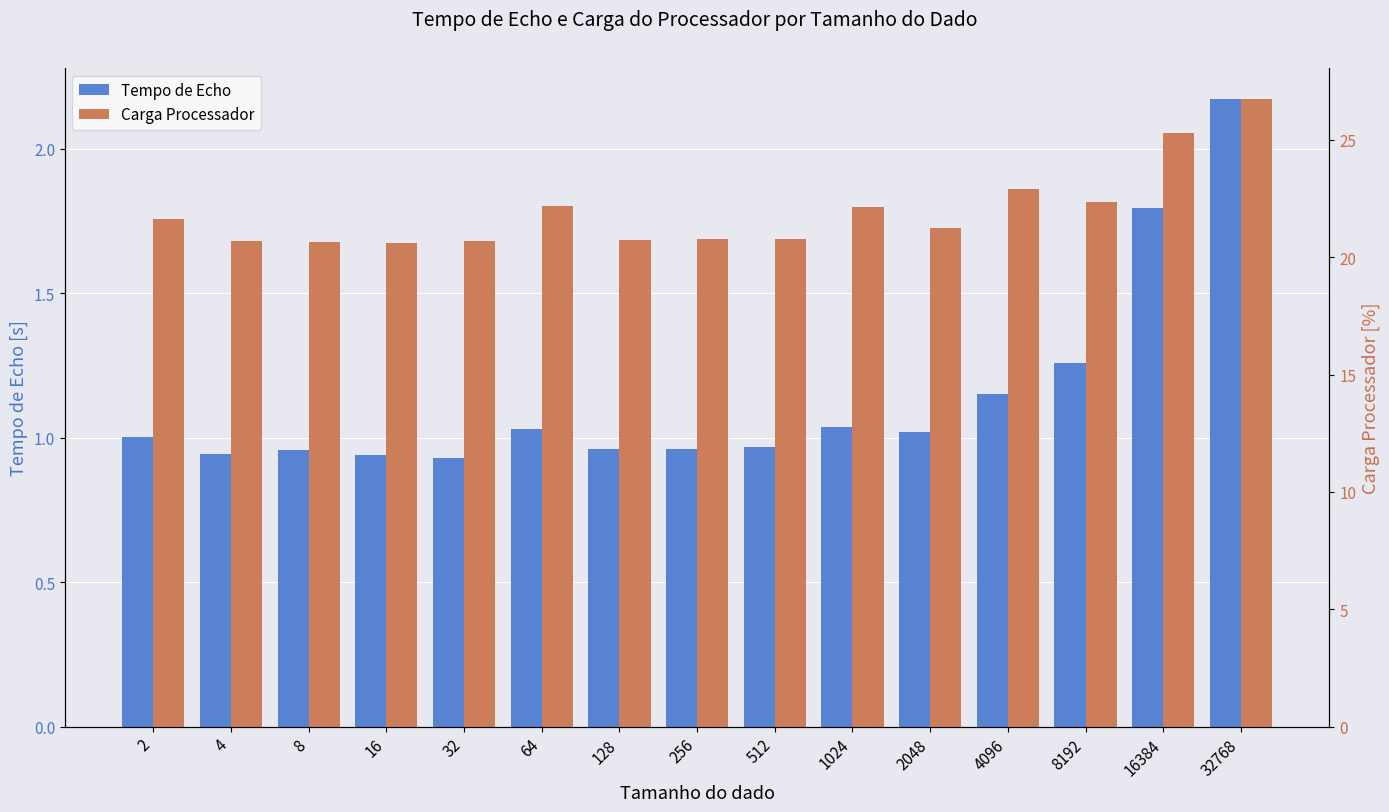

The Tempo de Echo series shows 1.3 at 16. True or false?

False